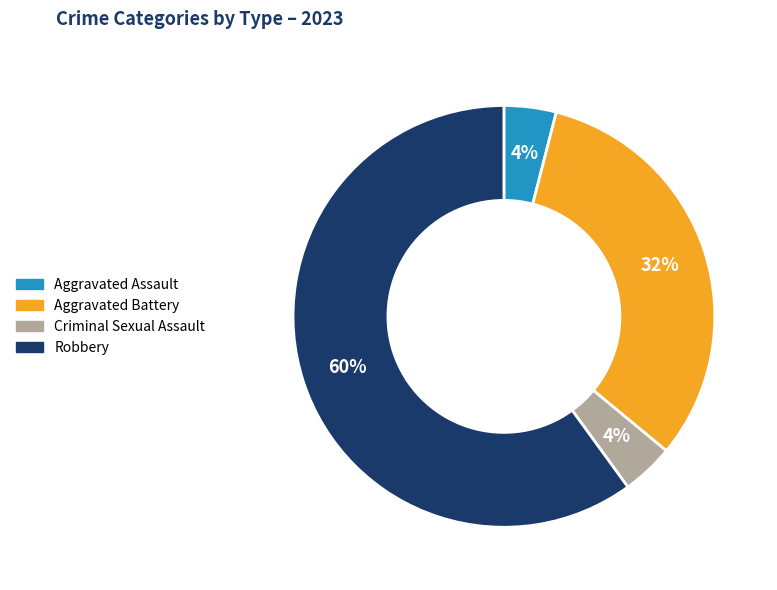

How many segments does this pie chart have?

4